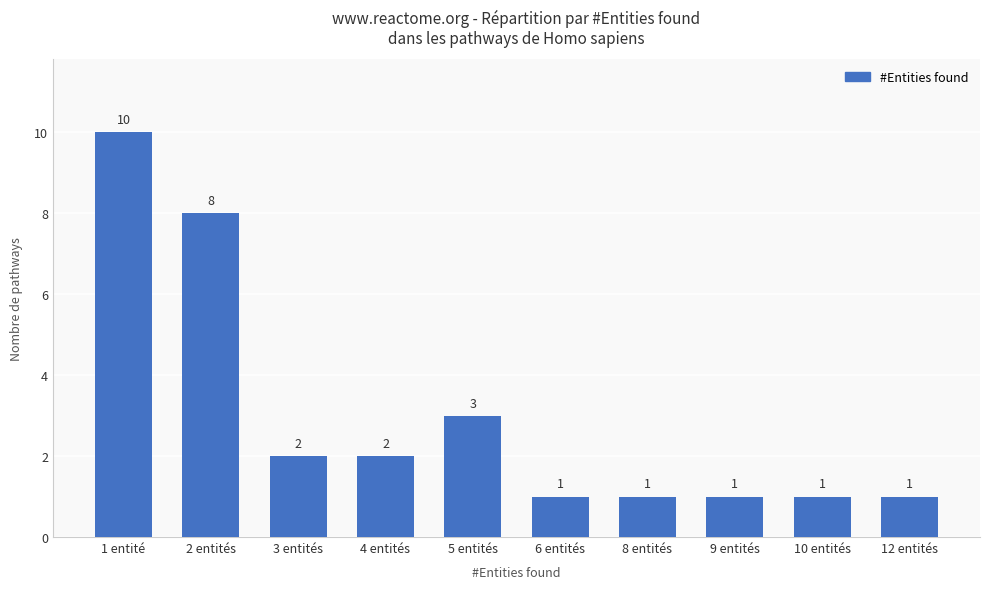

Reading right to left, extract all data points from this chart.

12 entités=1	10 entités=1	9 entités=1	8 entités=1	6 entités=1	5 entités=3	4 entités=2	3 entités=2	2 entités=8	1 entité=10